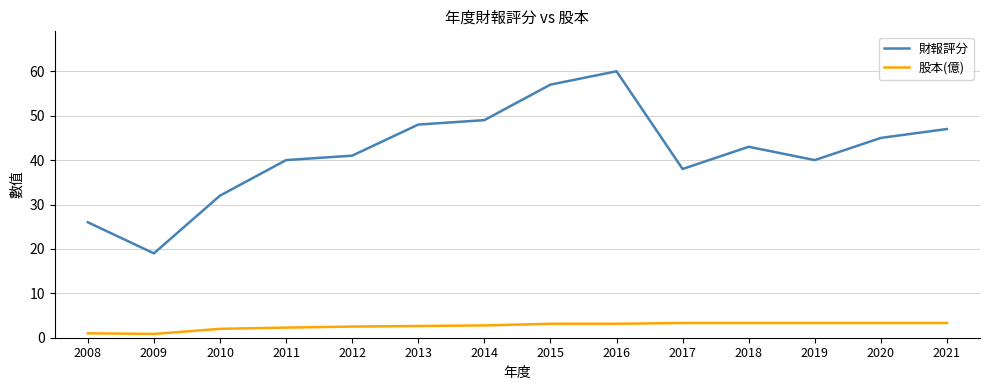

Rank the series by their average value, from lowest to highest.

股本(億), 財報評分